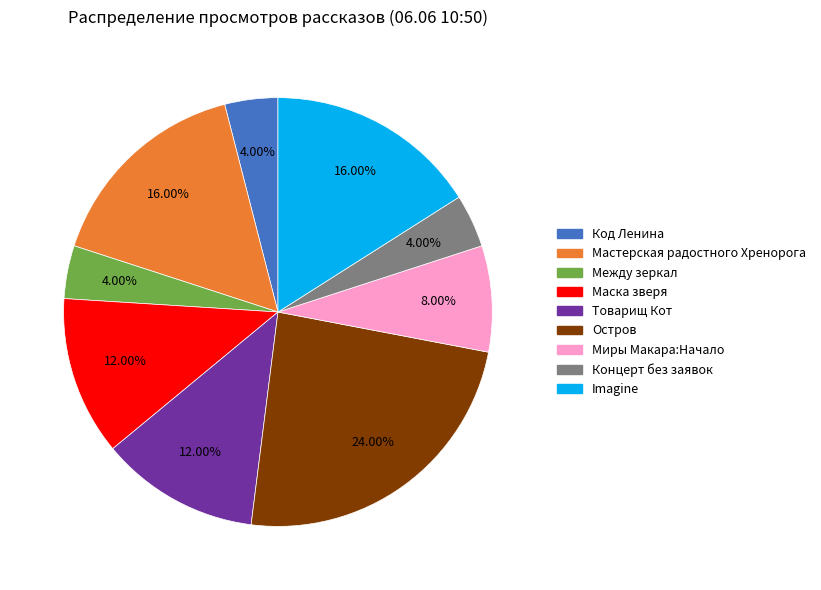

Does any single category account for the majority?

No